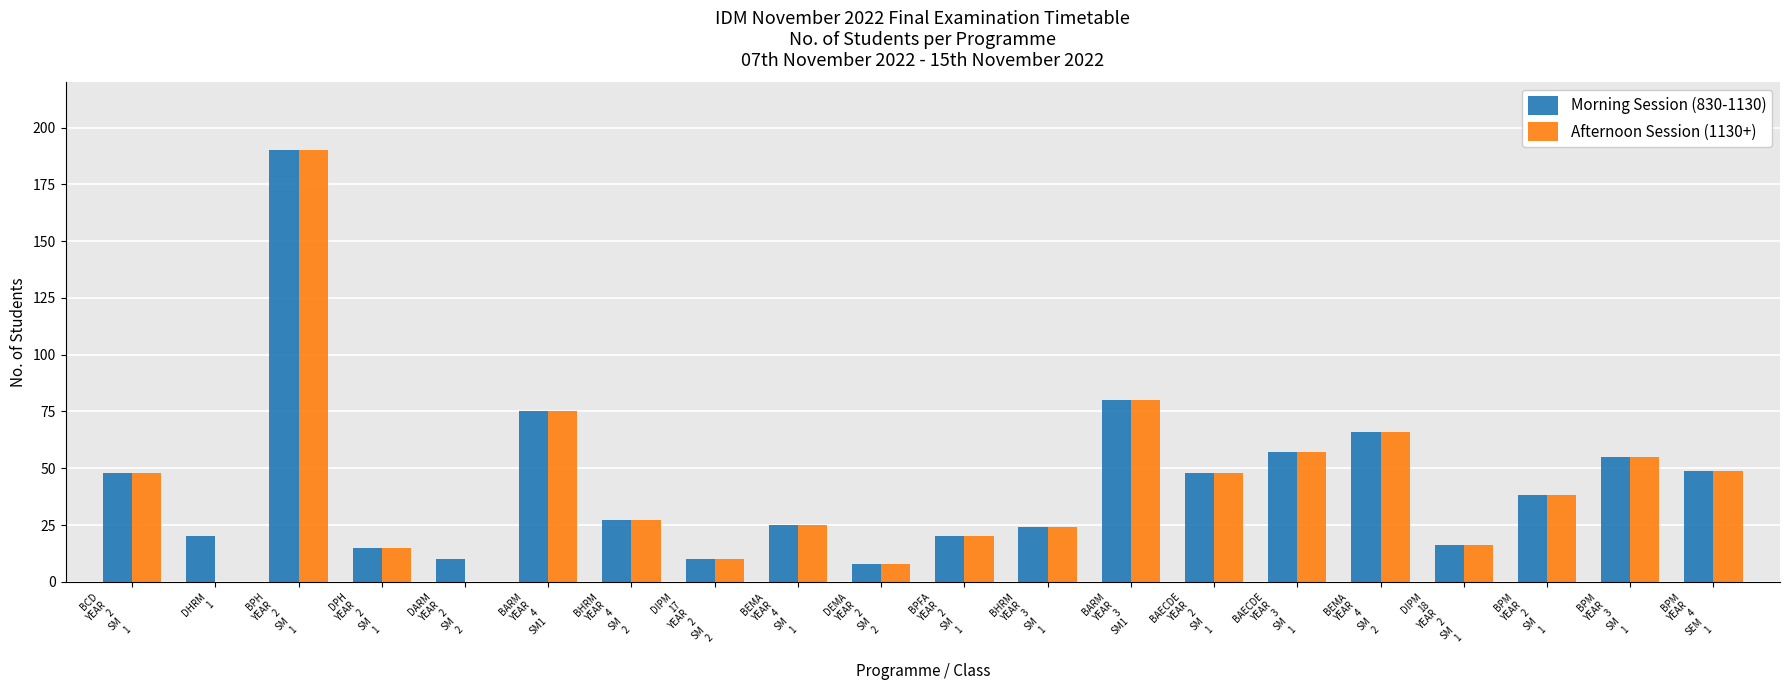

What is the maximum value for Morning Session (830-1130)?

190